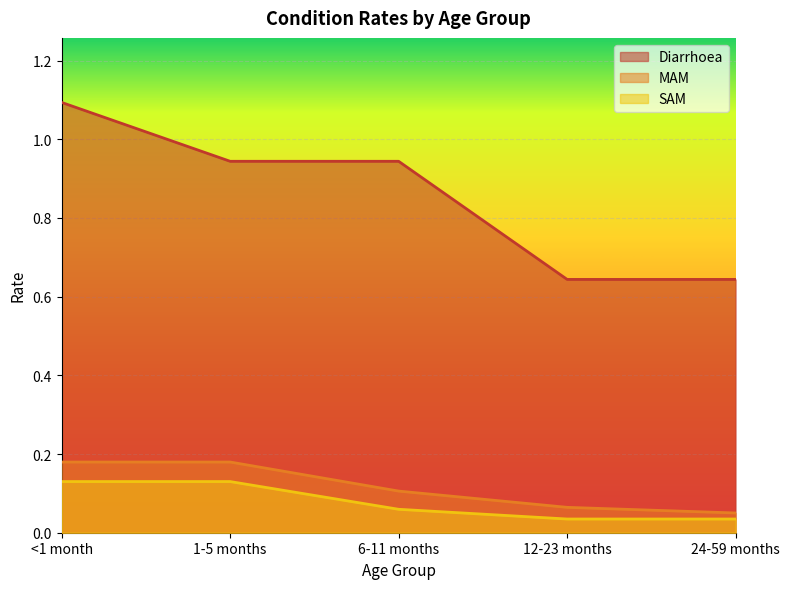

What is the label of the 2nd point from the left?

1-5 months